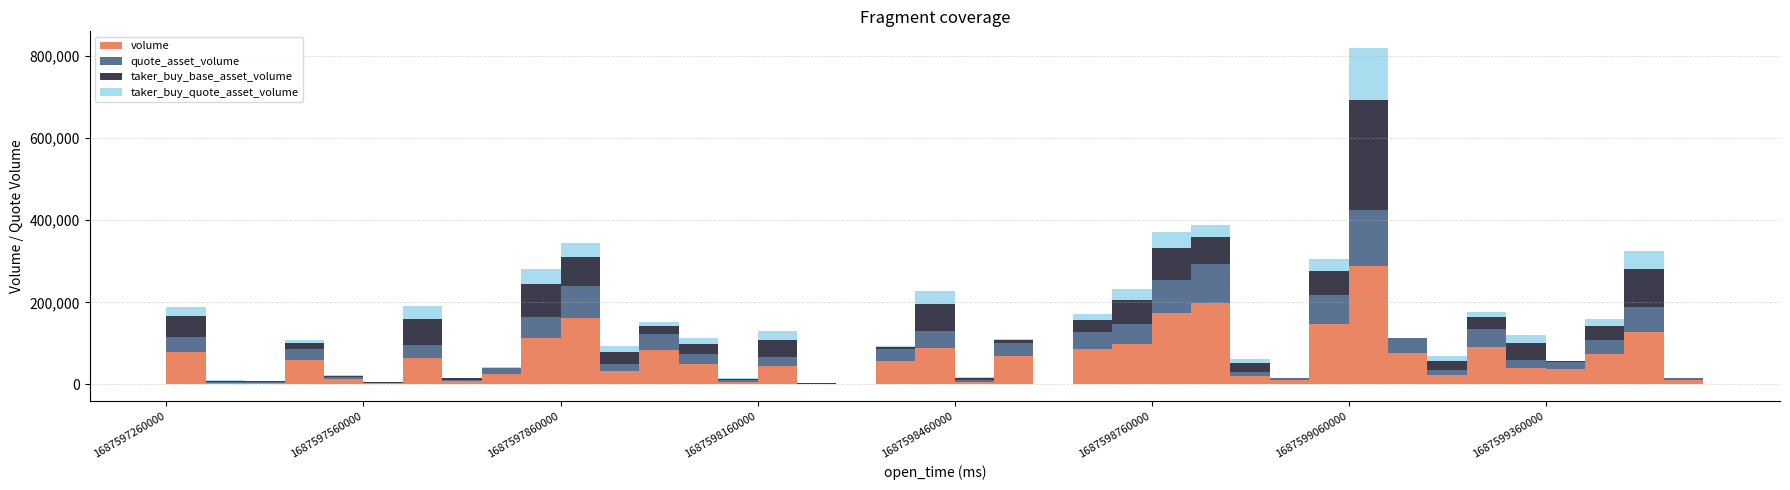

What is the difference between the maximum and minimum values in the taker_buy_quote_asset_volume series?

127365.9